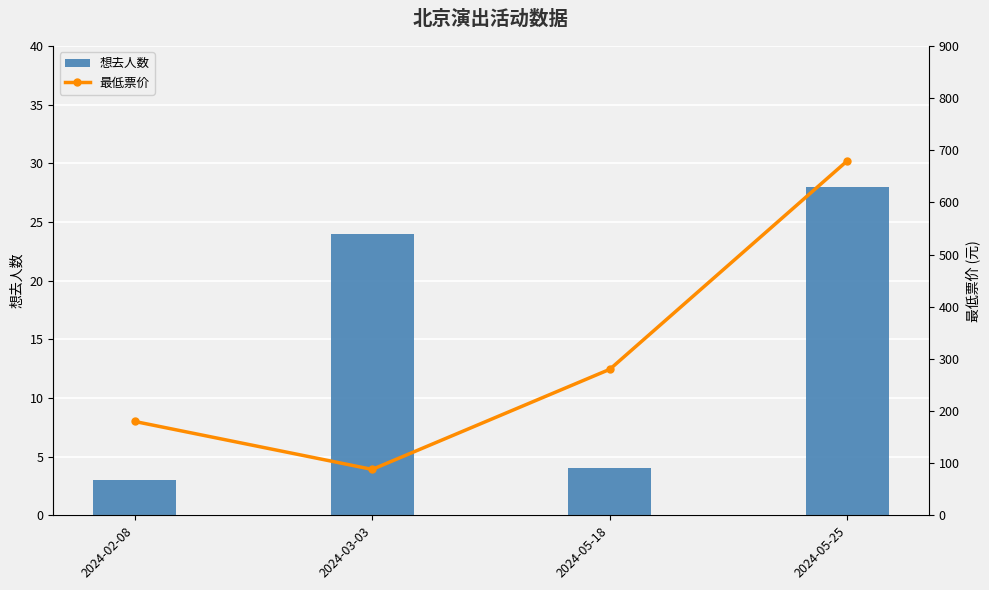

What is the spread (max minus min) of values at 2024-05-18?

276